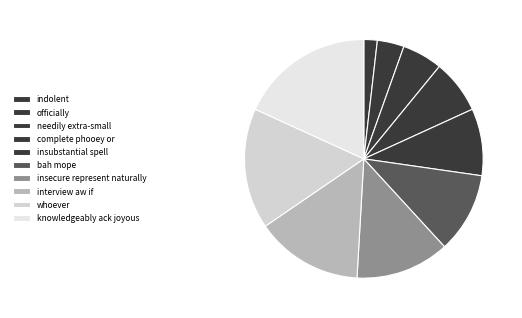

To the nearest percent, what is the difference between the largest and smallest slice percentages?

16%